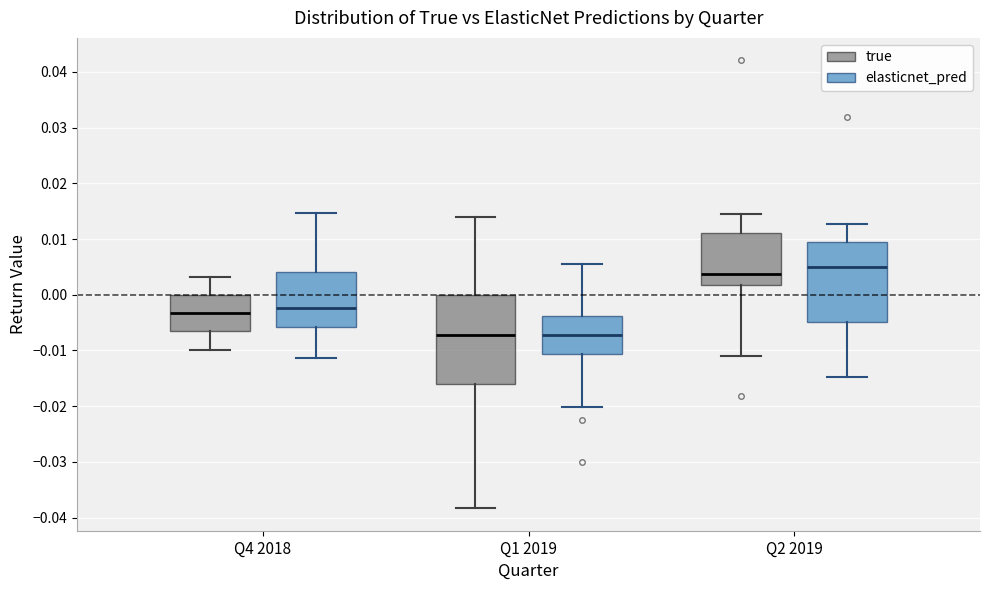

Where is the upper edge of the box for Q4 2018 (elasticnet_pred) on the y-axis? The values are not printed on the chart, so give them approximately, as read against the axis.

0.004